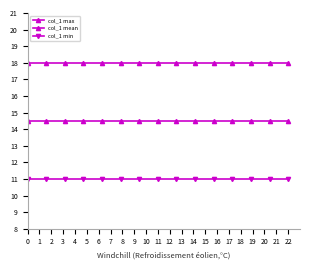

Is this an area chart (filled region under the line)?

No